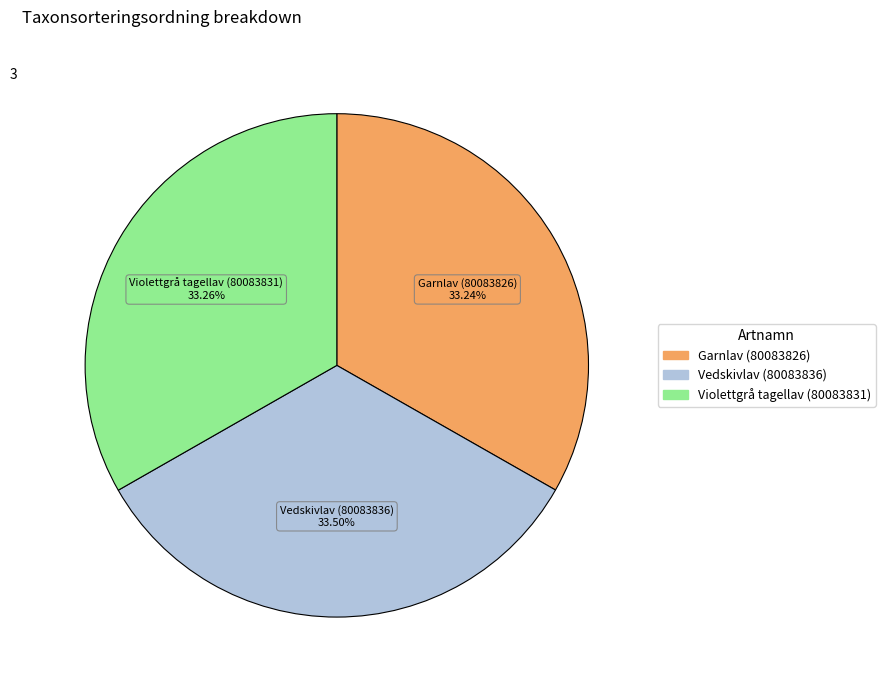

To the nearest percent, what is the combined percentage of Vedskivlav (80083836) and Violettgrå tagellav (80083831)?

67%